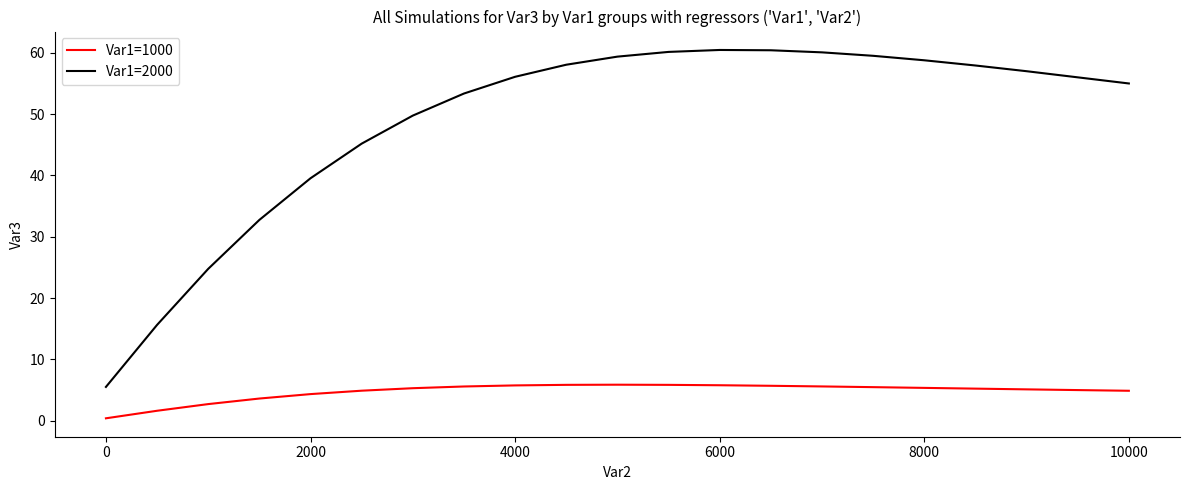

True or false: Var1=2000 and Var1=1000 cross at least once.

False